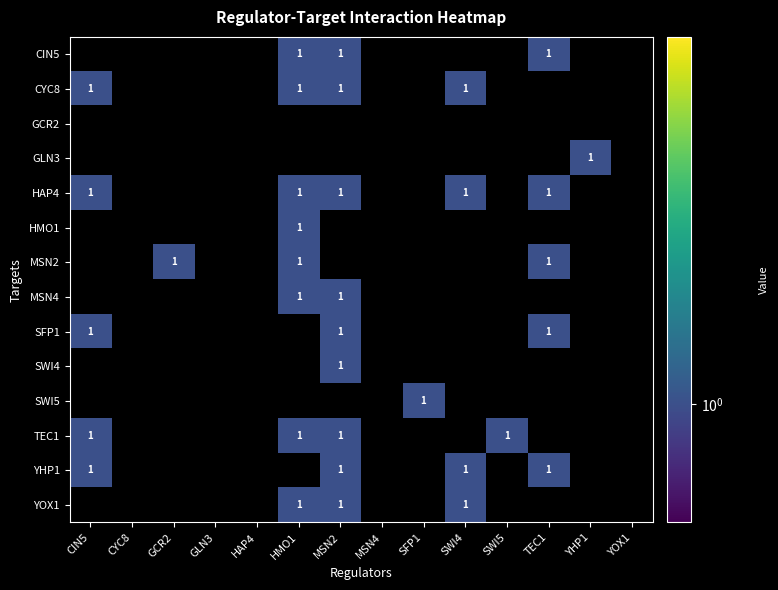

Is it true that SFP1 equals 1 at CIN5?

True